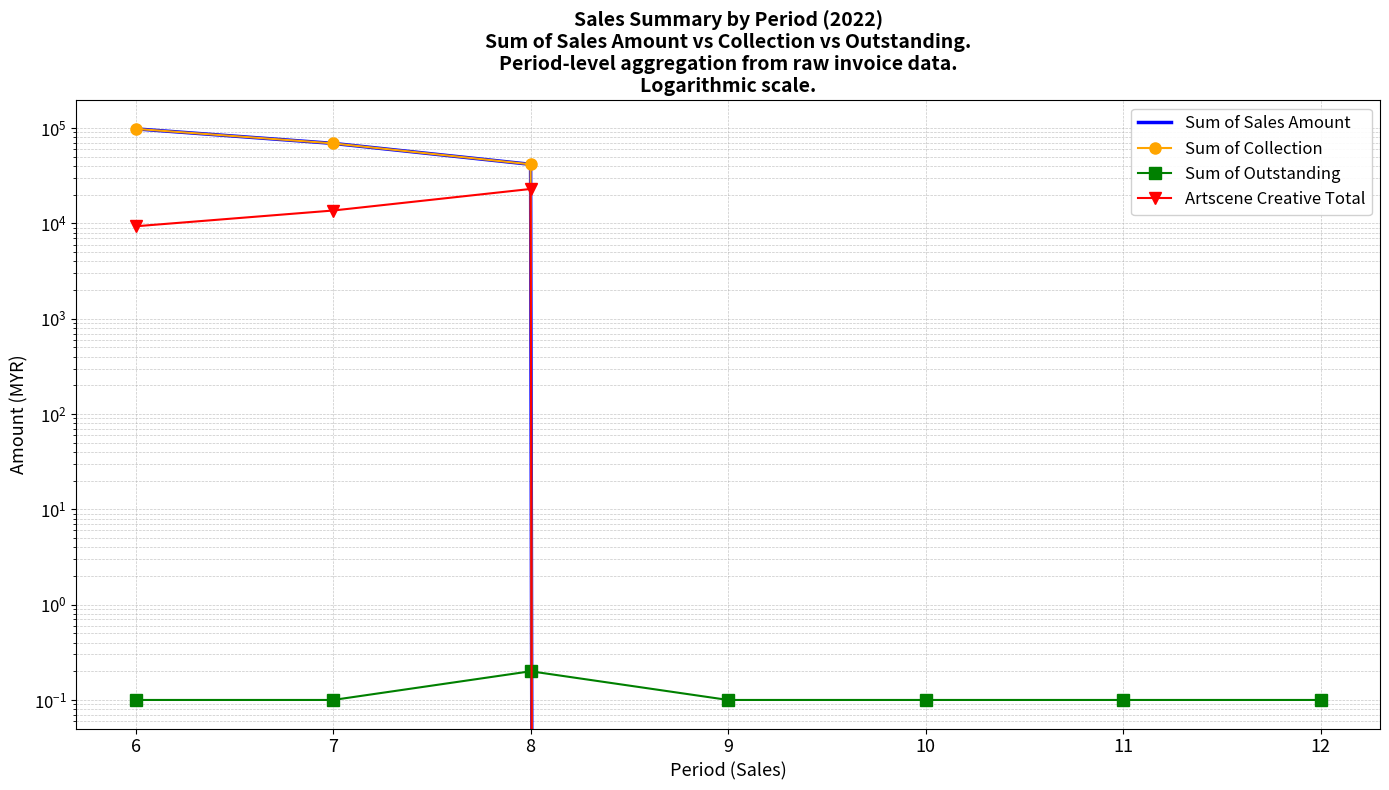

What is the difference between the highest and lowest values at 12?

0.1